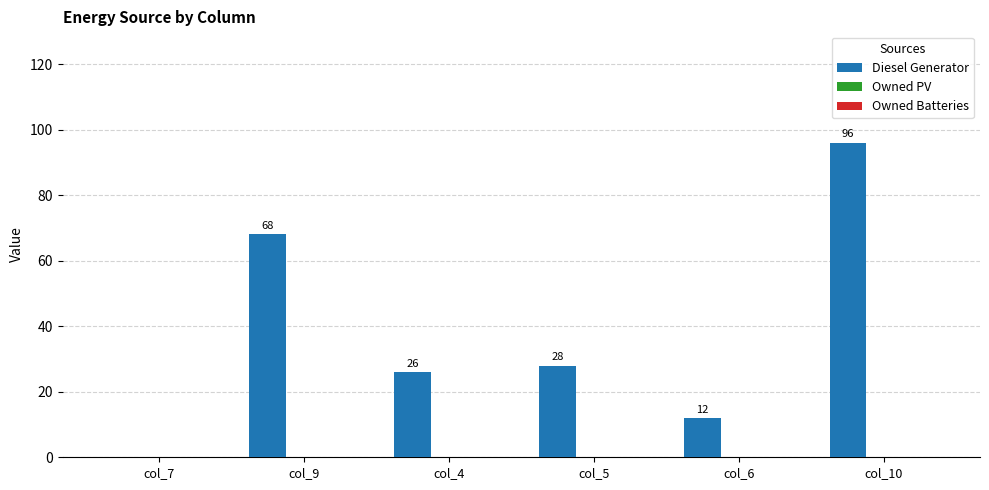

The chart shows a value of 12 at col_6. True or false?

True